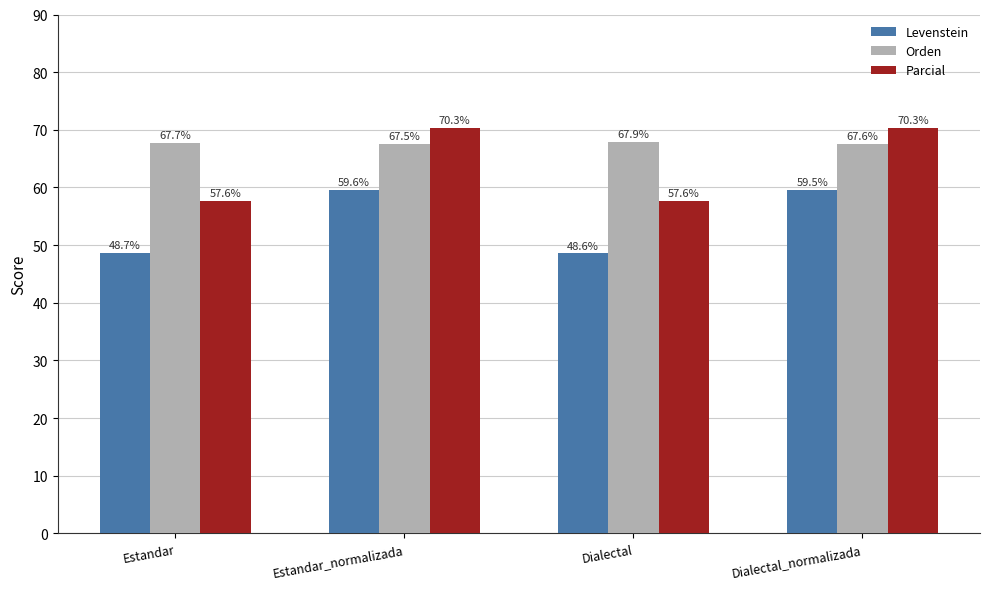

The value of Levenstein at Estandar_normalizada is 86.7. True or false?

False